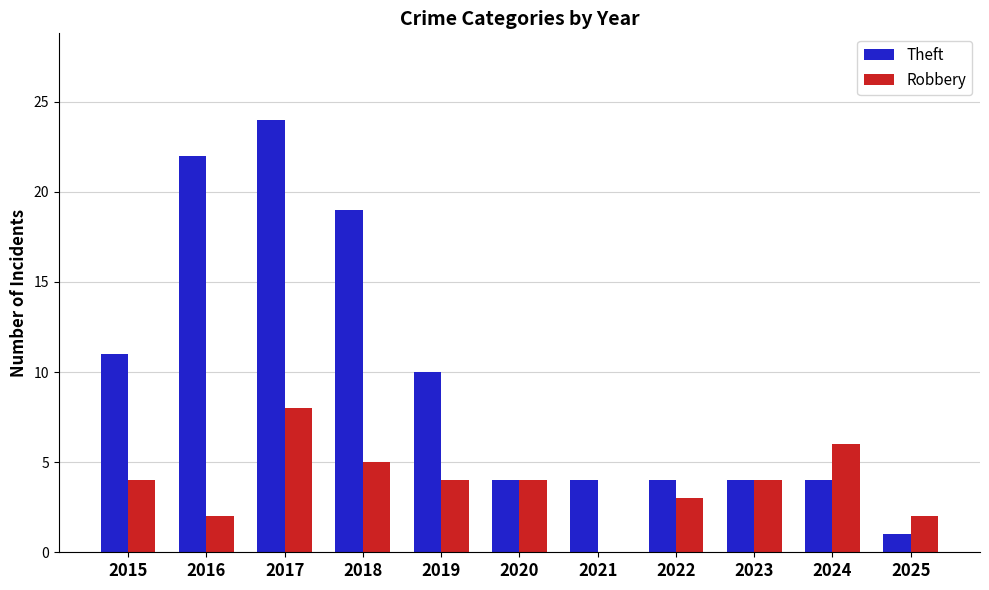

Between 2021 and 2023, which series saw the biggest shift?

Robbery